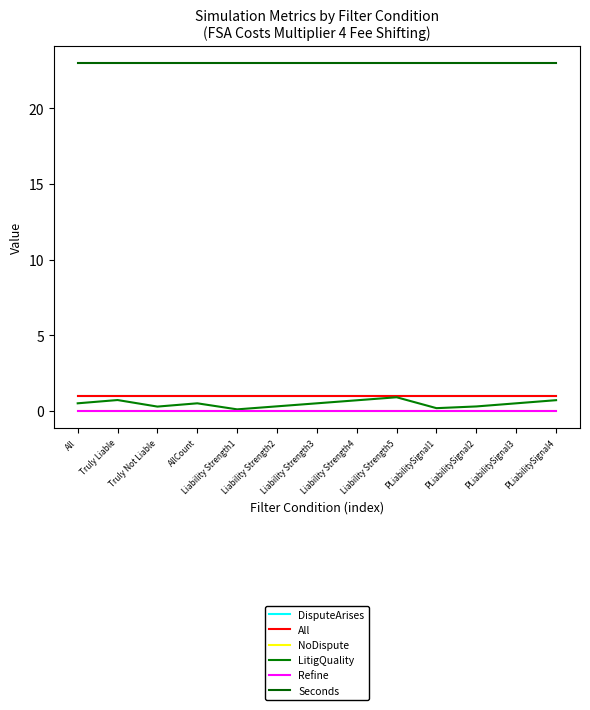

What is the label of the 10th point from the right?

AllCount